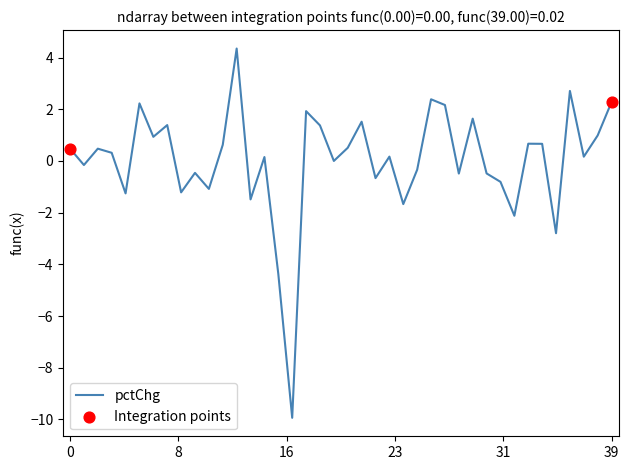

What is the difference between the maximum and minimum values?

14.3